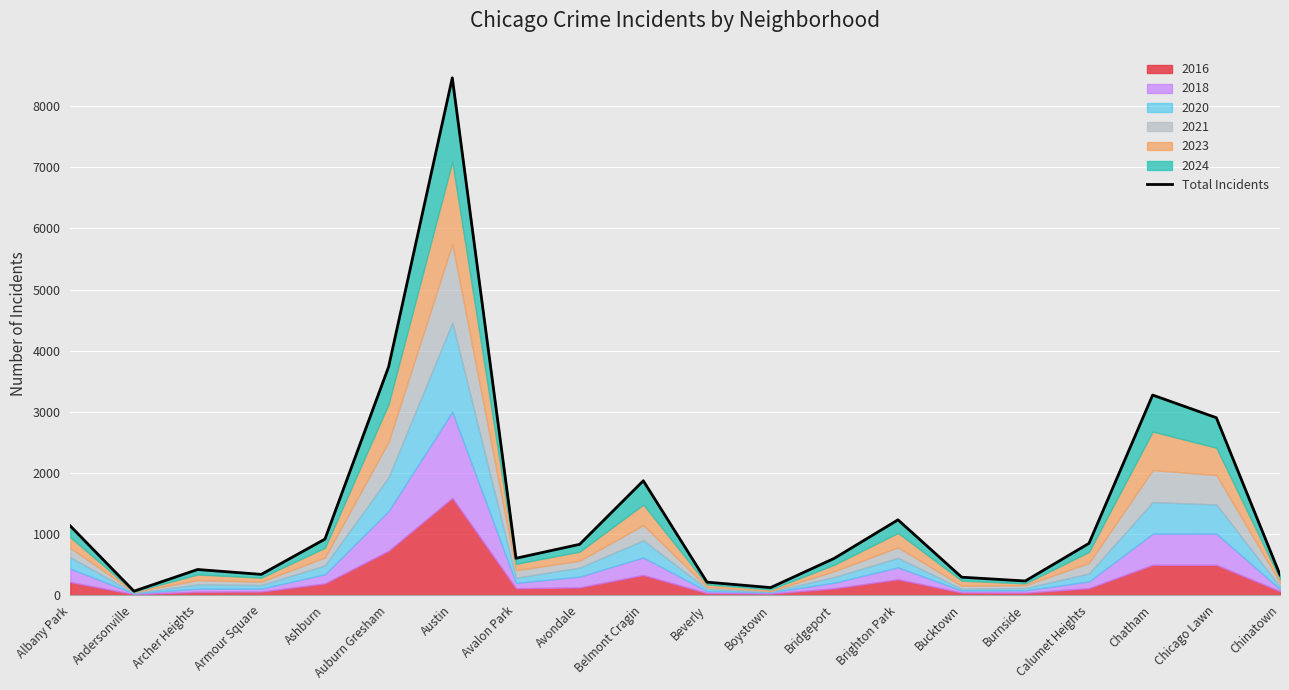

What is the value of the 4th point from the left?

337